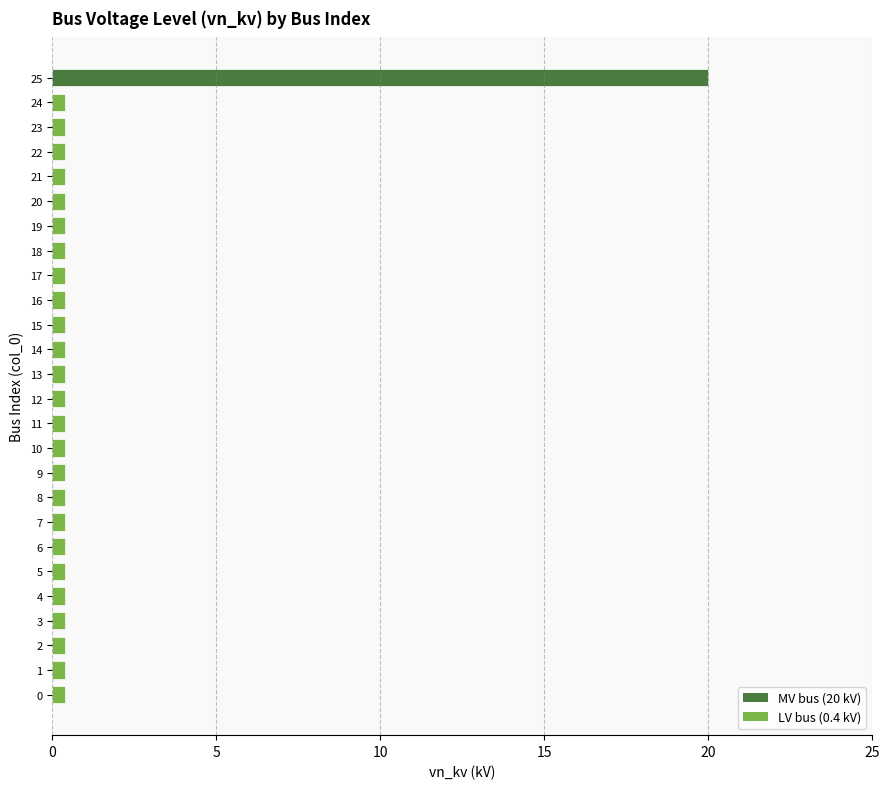

The chart shows a value of 0.4 at 12. True or false?

True